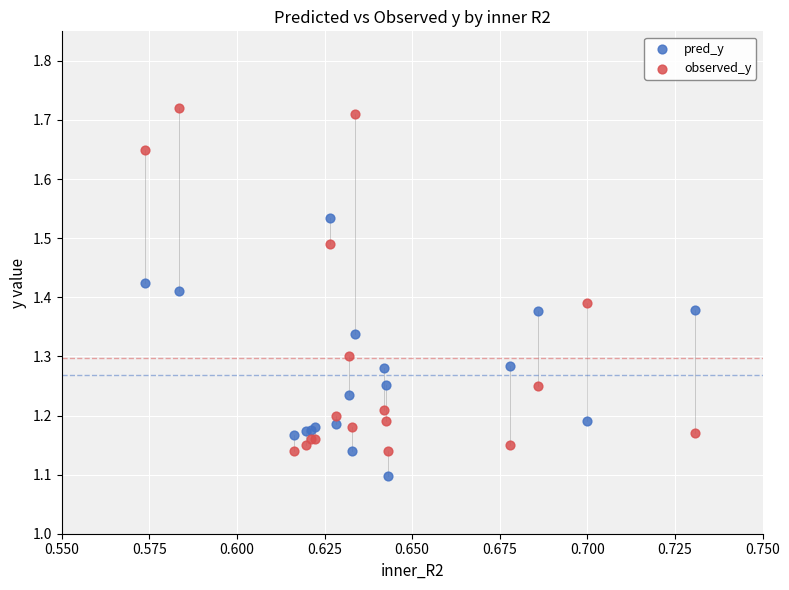

Which series contains the lowest Y value?

pred_y